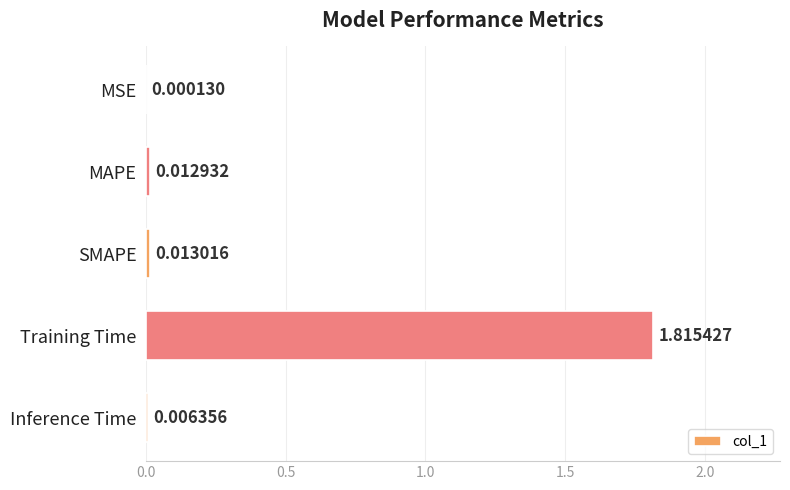

Which category has the highest value across all series?

Training Time